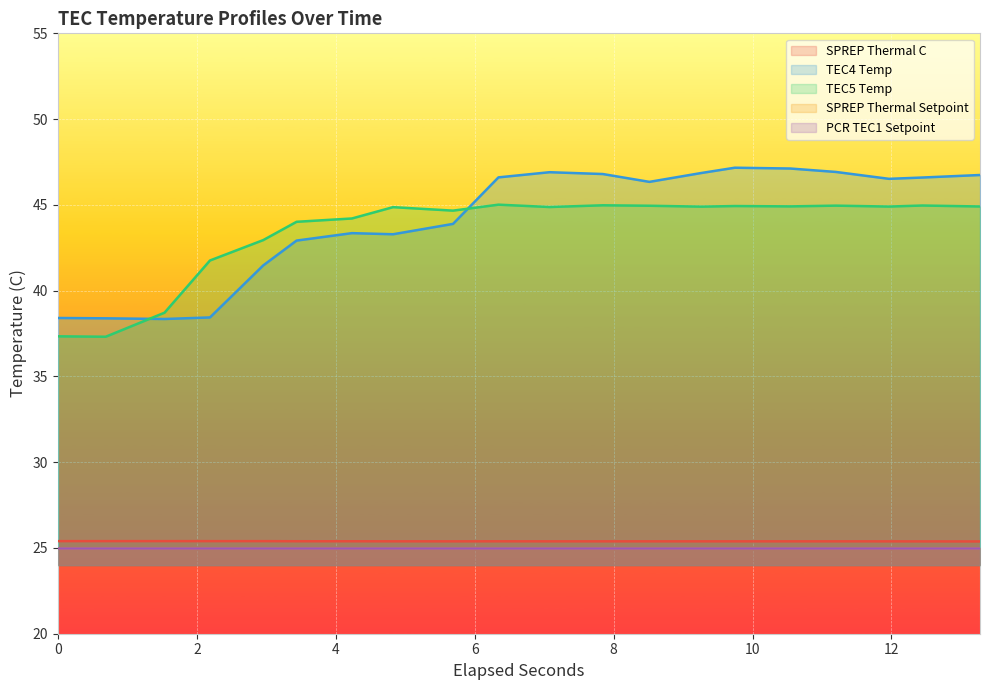

List the series in order of their peak value, lowest first.

SPREP Thermal C, TEC5 Temp, TEC4 Temp